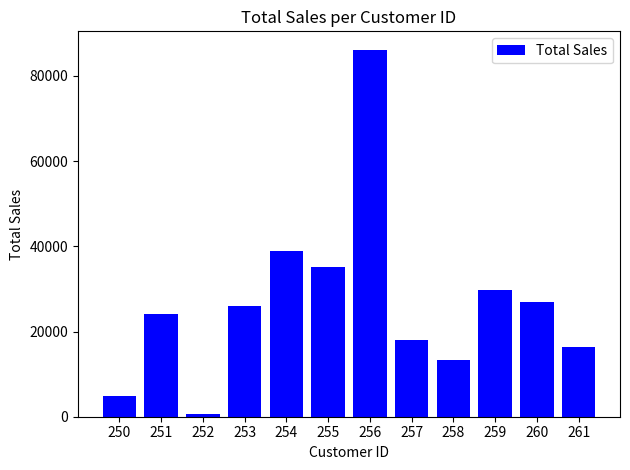

Reading left to right, list all the values displayed in this chart.

4755.9	24104.0	566.1	26005.1	39000.6	35065.2	86156.4	17921.0	13389.9	29750.9	26887.1	16378.3